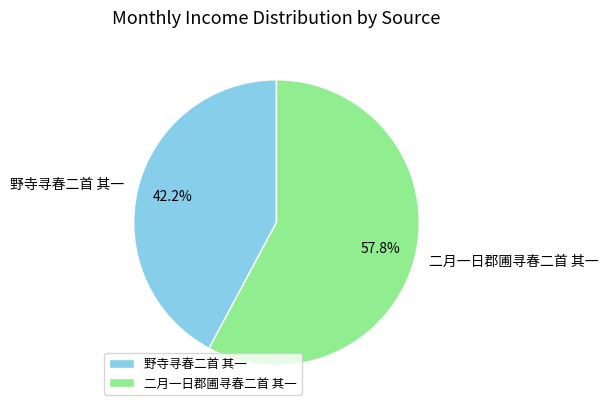

True or false: 野寺寻春二首 其一 accounts for 35% of the total.

False